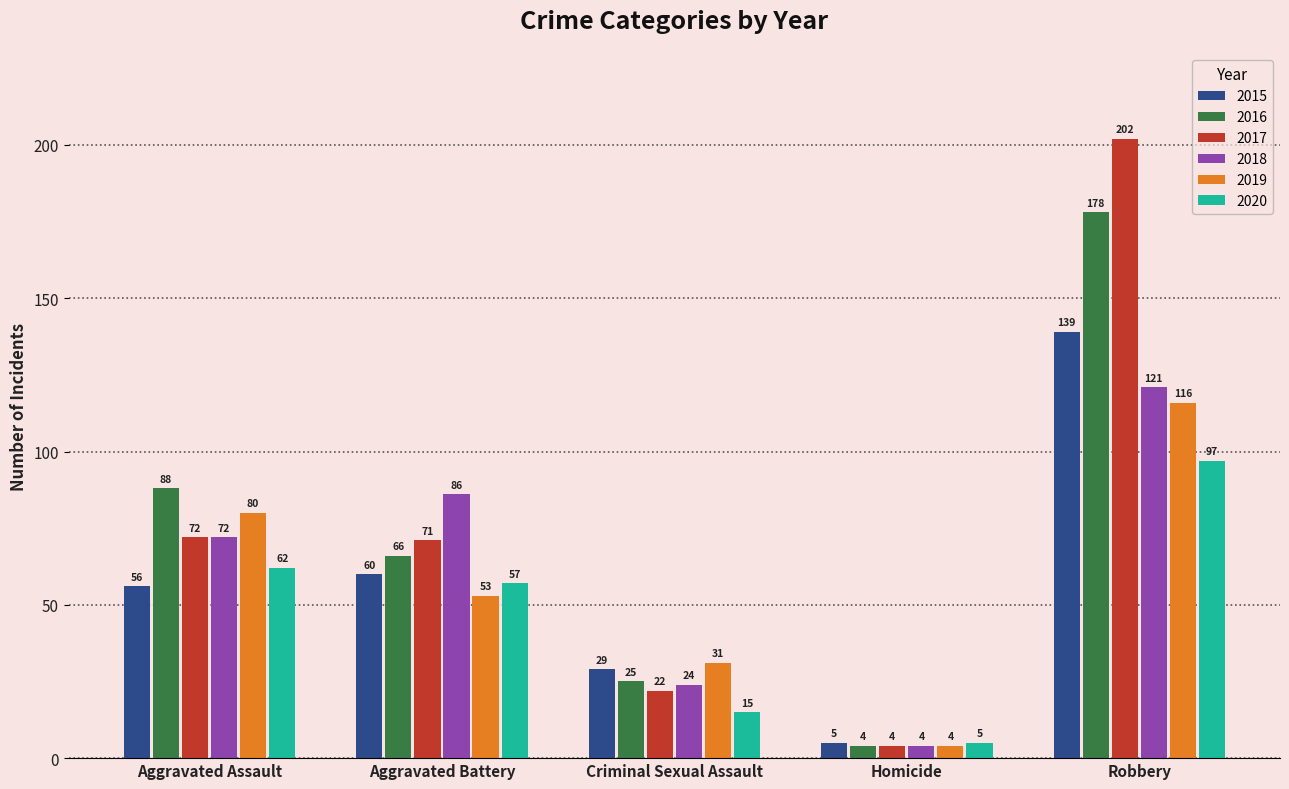

True or false: 2018 has a value of 161 at Robbery.

False